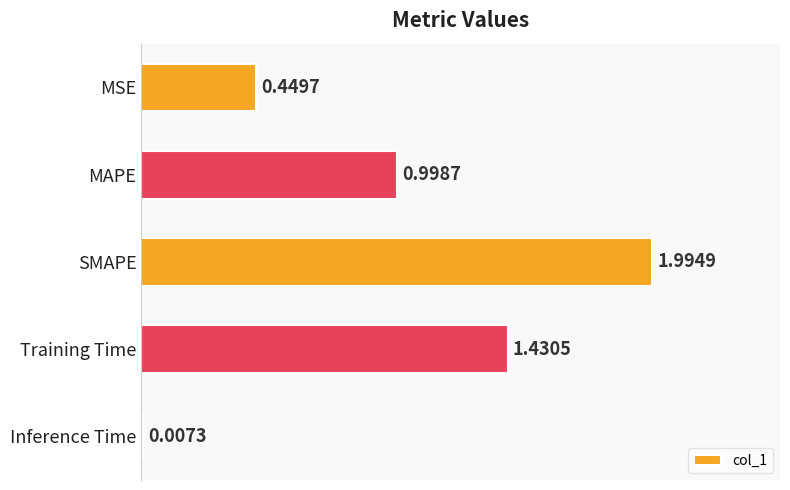

At which label is the value closest to 1?

MAPE